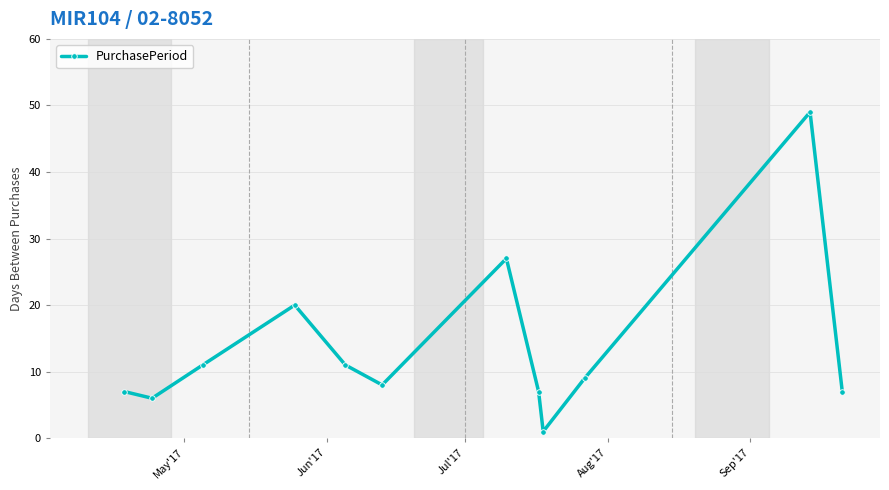

What is the greatest value displayed?

49